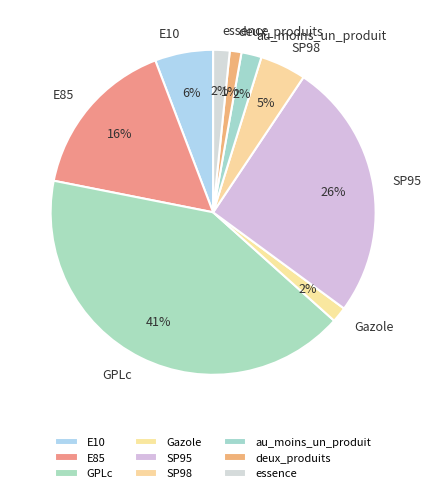

What is the ratio of the value at au_moins_un_produit to the value at E10?

0.3